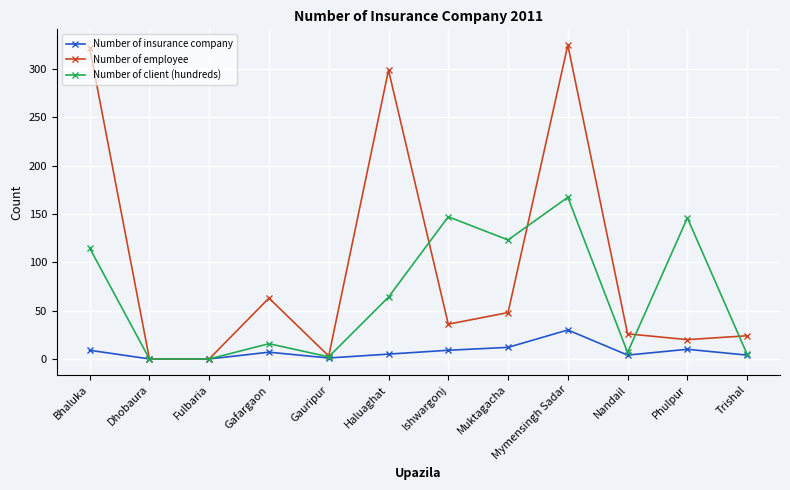

What is the label of the 12th point from the left?

Trishal